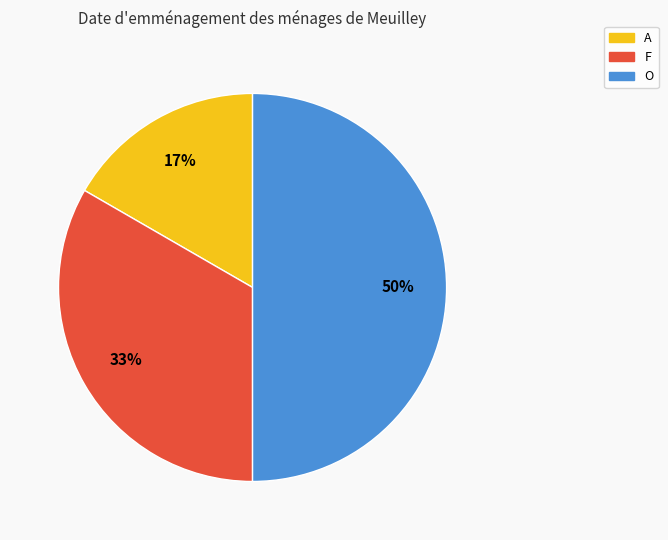

Is the sum of O and F greater than half?

Yes